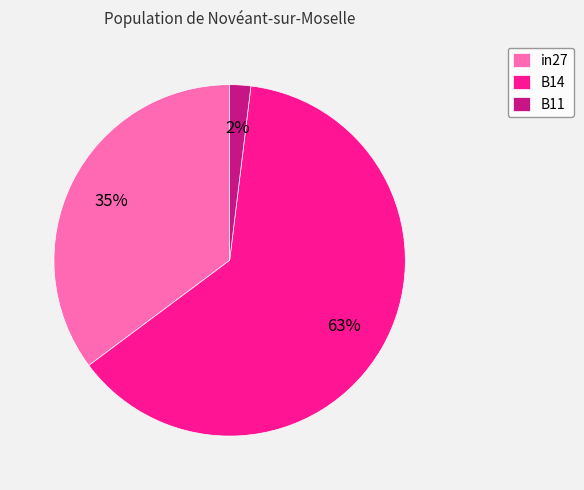

What is the smallest slice in the pie chart?

B11